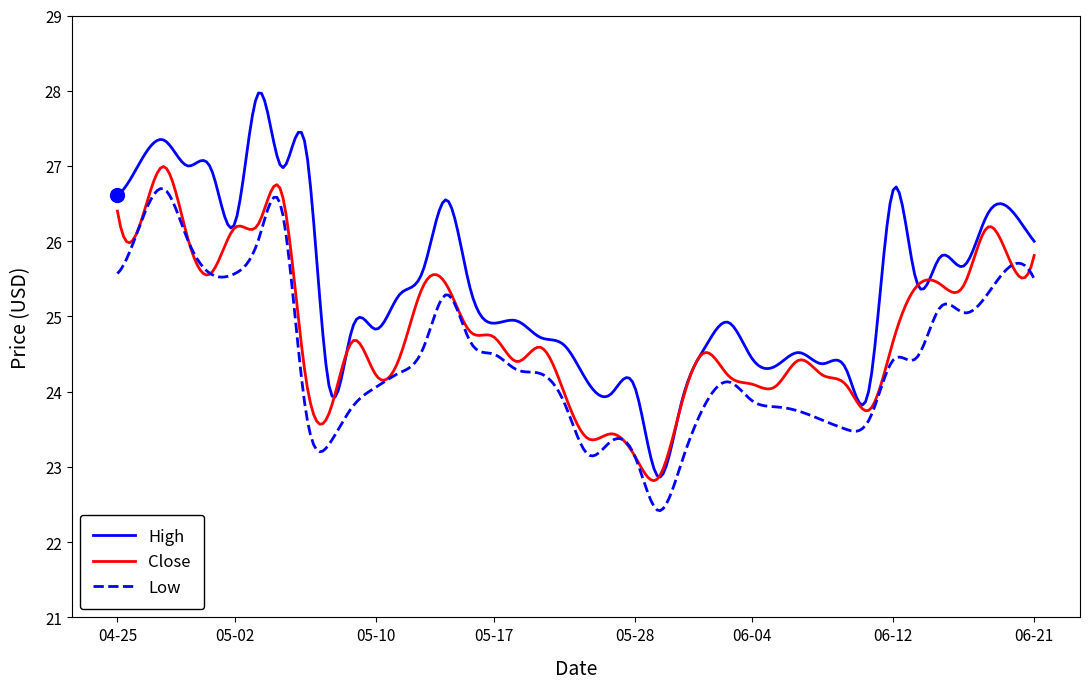

True or false: Low and High cross at least once.

False